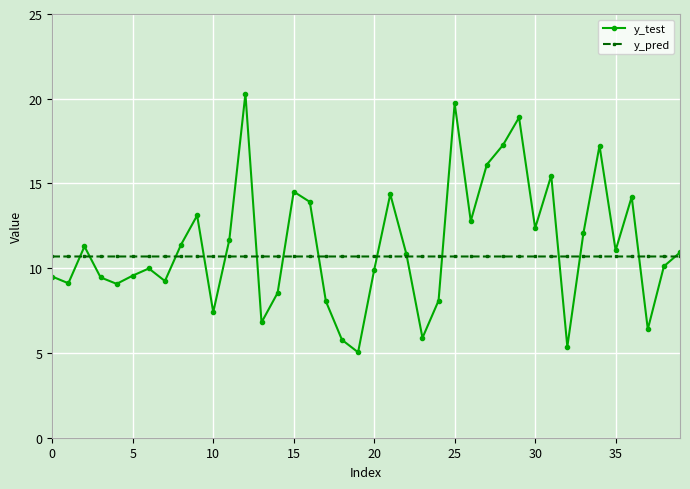

Which series has the widest spread of values?

y_test